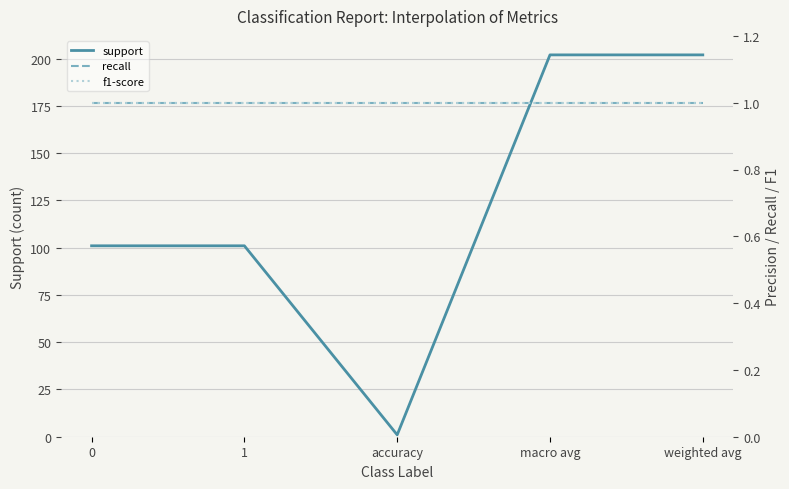

Rank the series at macro avg from highest to lowest value.

support, recall, f1-score